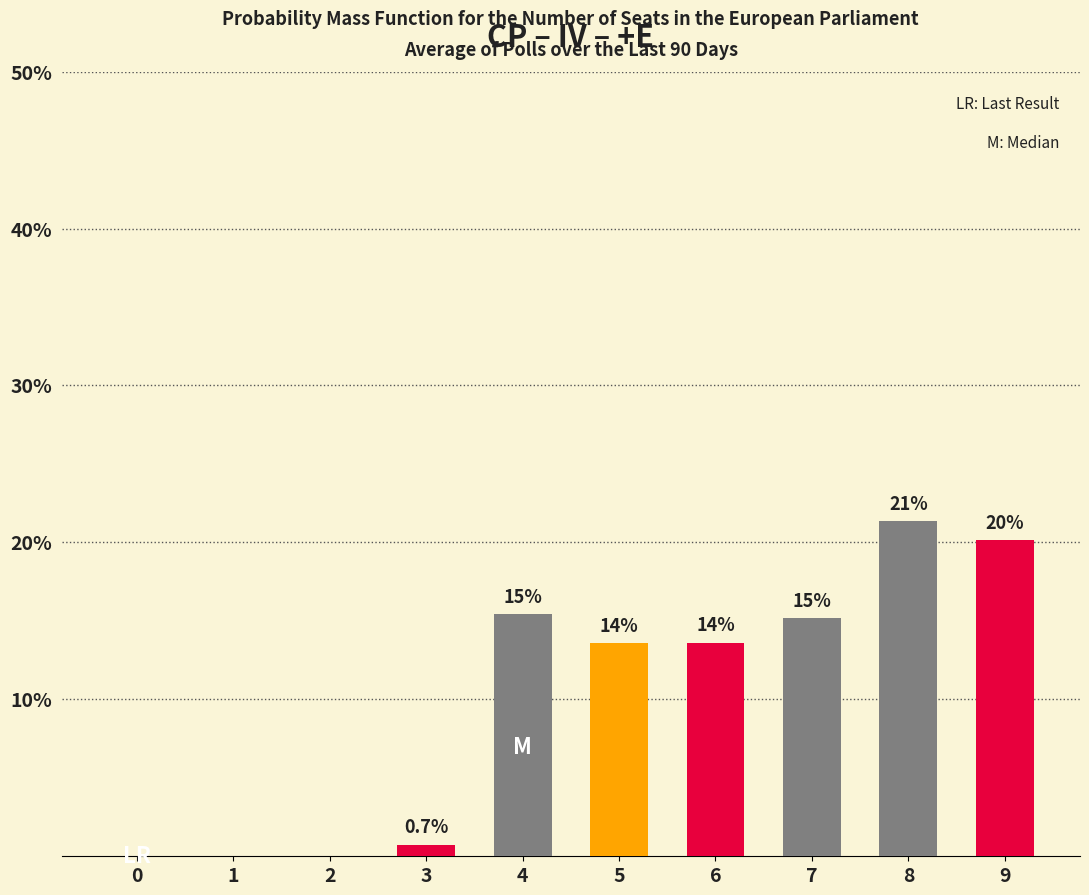

Is it true that the value at 8 is 21.4?

True